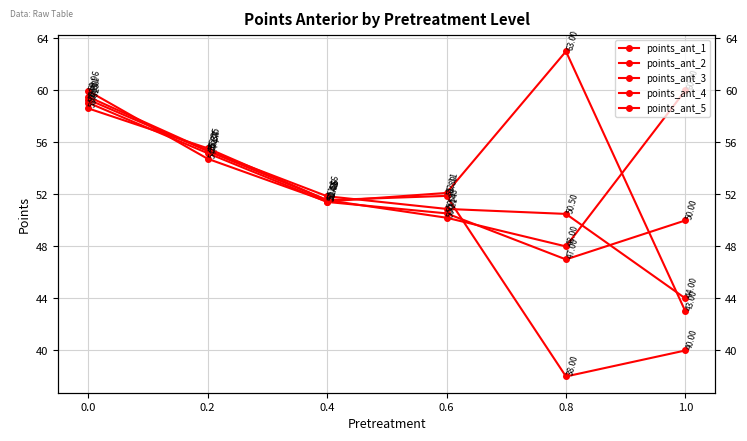

Between 0.6 and 0.8, which series saw the biggest shift?

points_ant_3